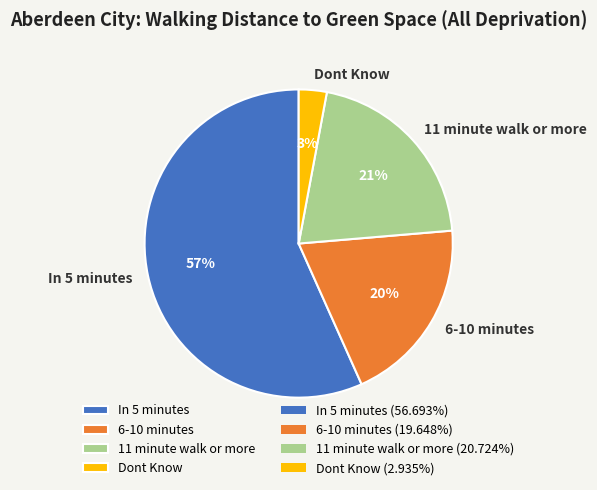

Between 6-10 minutes and In 5 minutes, which is larger?

In 5 minutes